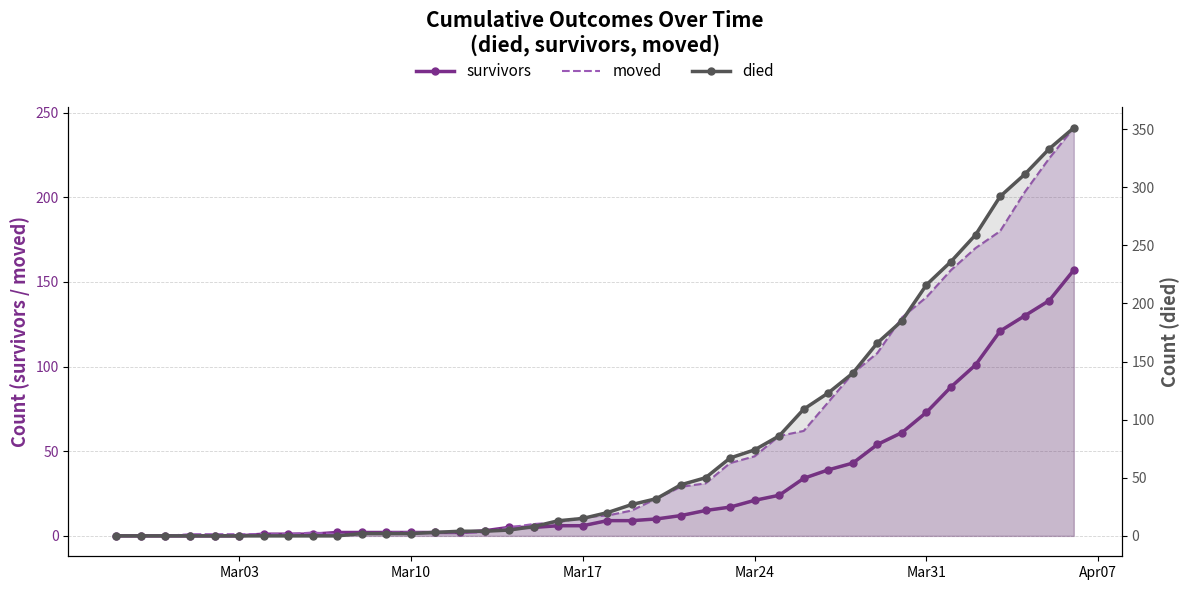

Which series has the widest spread of values?

died